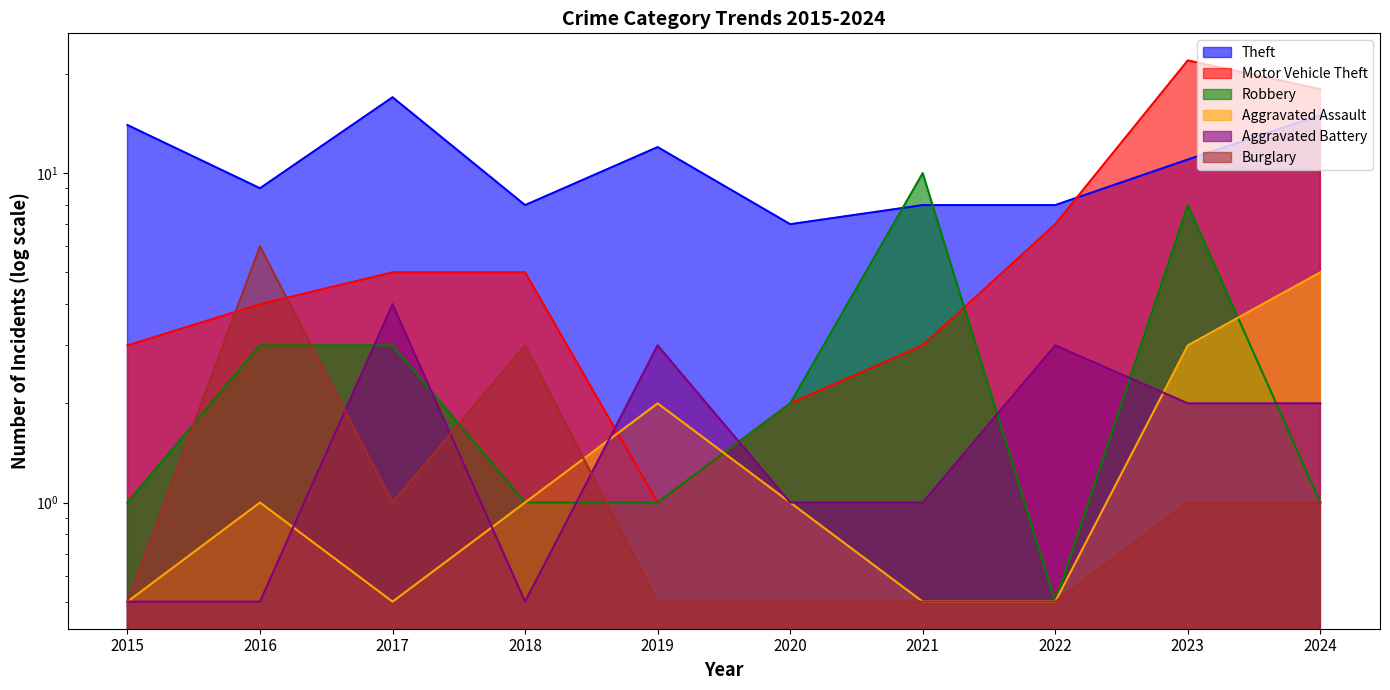

At which category does Burglary reach its first local valley?

2017